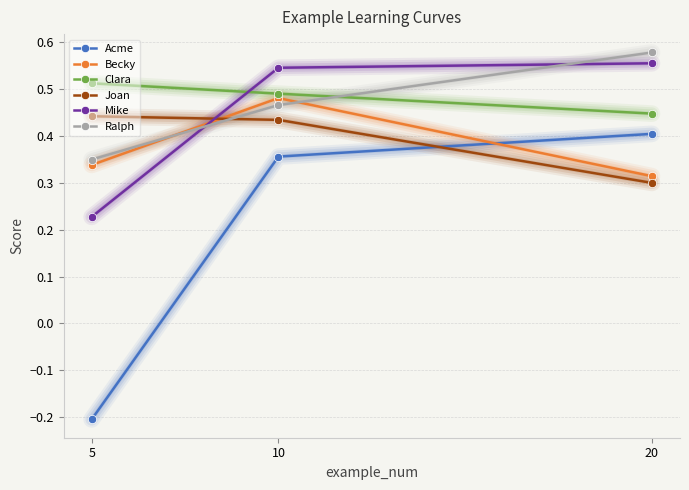

What is the sum of the Clara values at 5 and 10?

1.0